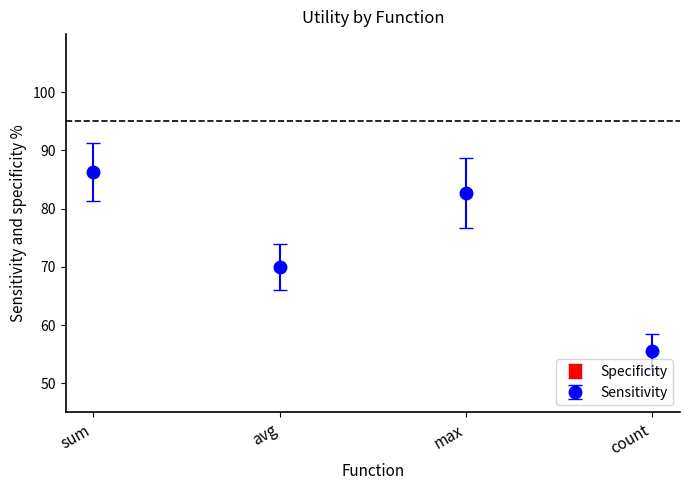

The chart shows a value of 0.7 at avg. True or false?

True